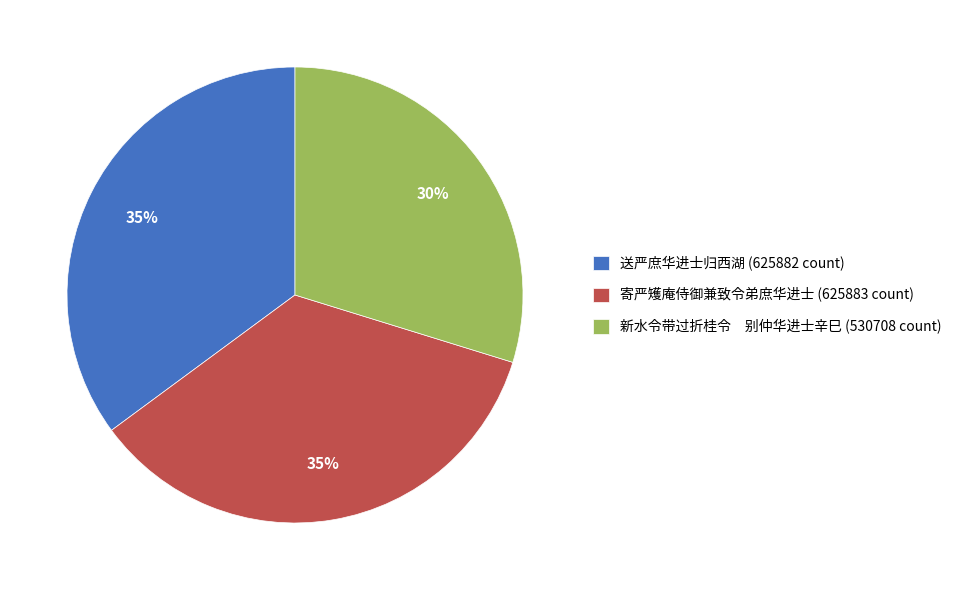

Do 寄严矱庵侍御兼致令弟庶华进士 (625883 count) and 送严庶华进士归西湖 (625882 count) together represent more than half of the pie?

Yes